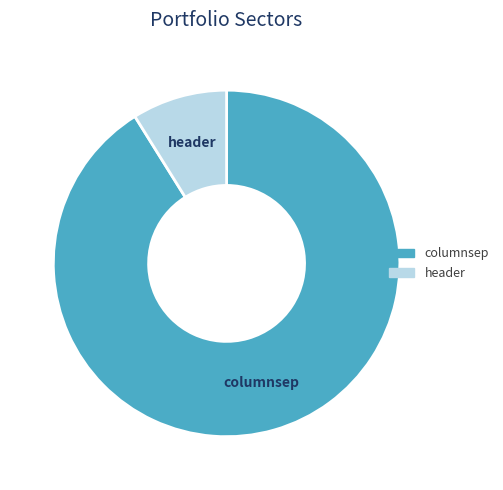

Combined, do header and columnsep account for over 50%?

Yes